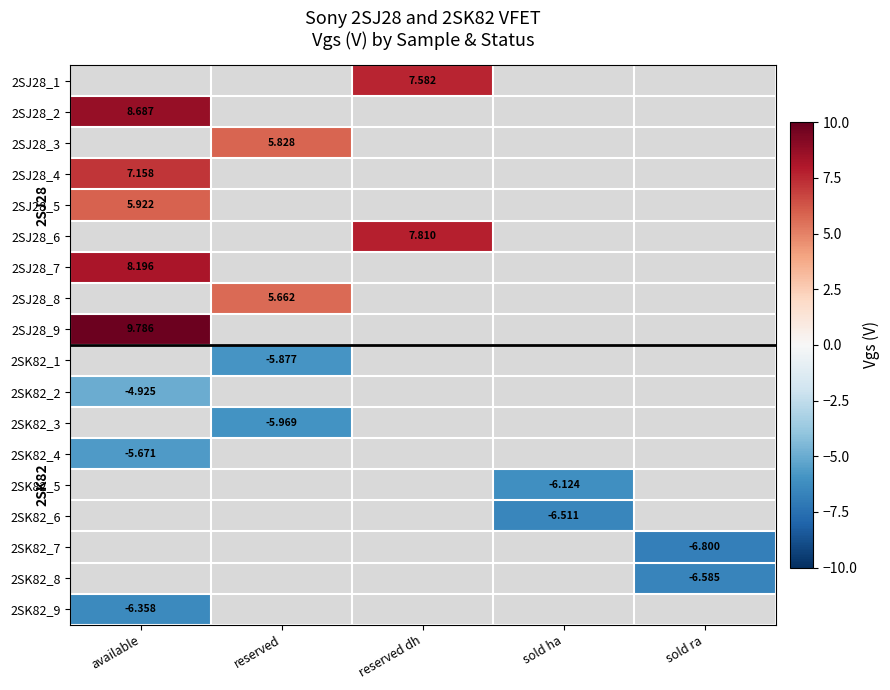

How many positive values does the 2SJ28_2 series have?

1